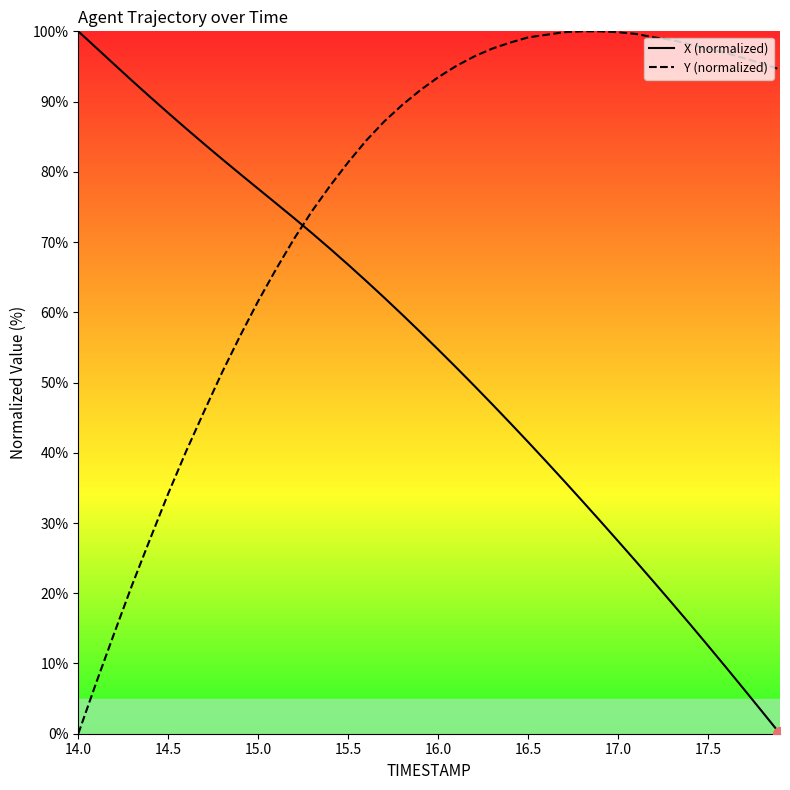

What is the sum of all Y (normalized) values?

3039.5